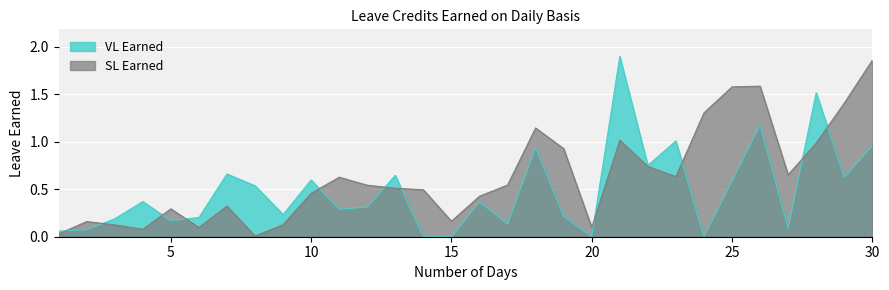

Which series has the largest total across all categories?

SL Earned